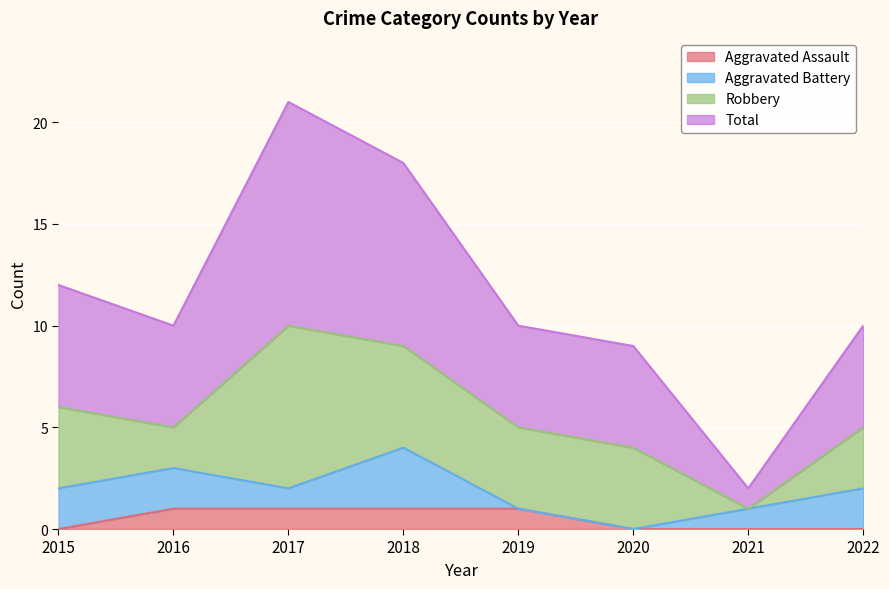

The value of Aggravated Assault at 2016 is 0. True or false?

False